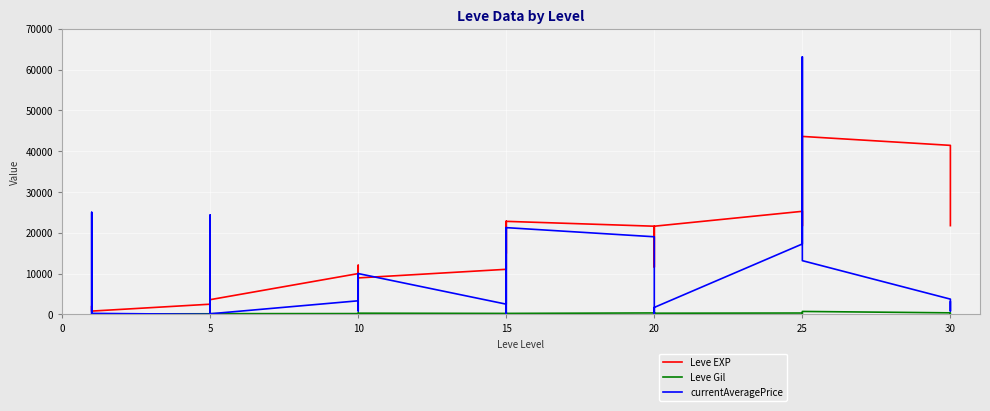

Which series has the largest total across all categories?

Leve EXP